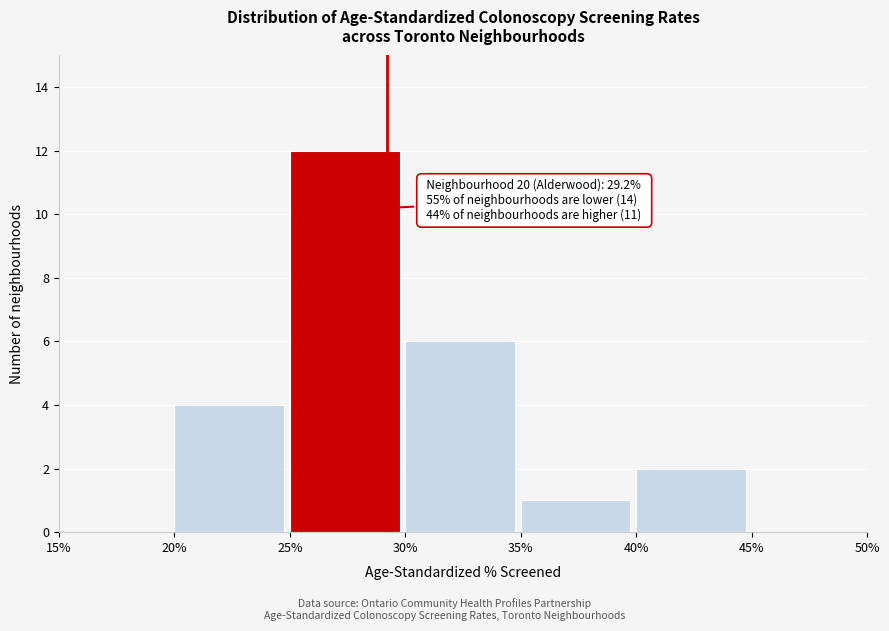

Over which range of the x-axis is the bar tallest?

25% to 30%